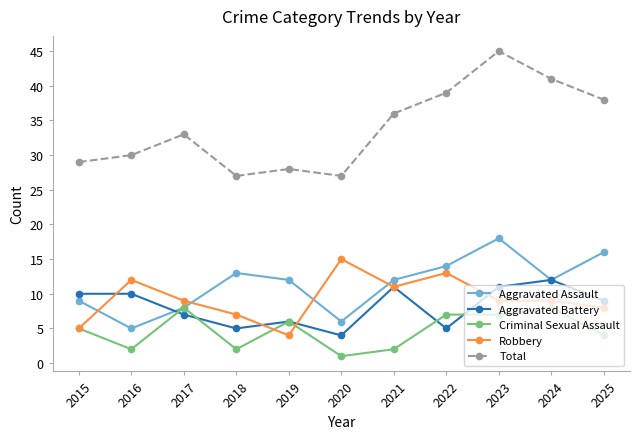

Which series has the largest range (max minus min)?

Total